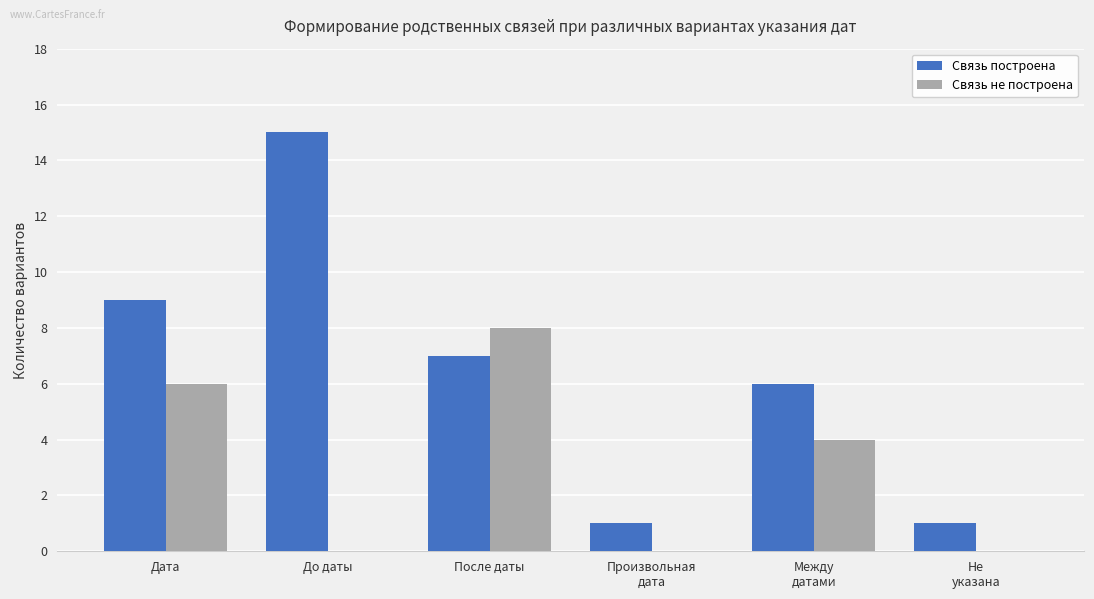

Count the number of categories in the chart.

6